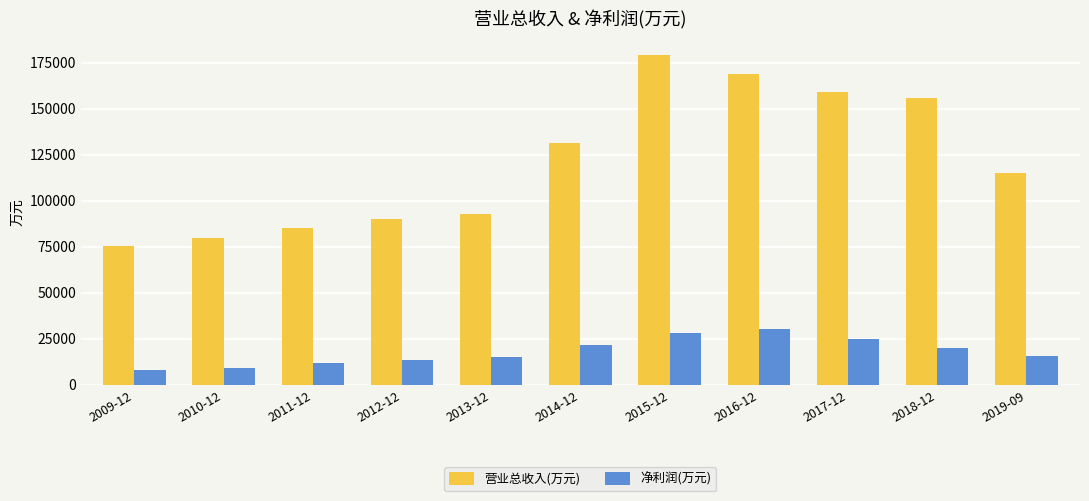

What is the difference between the 净利润(万元) values at 2015-12 and 2016-12?

2406